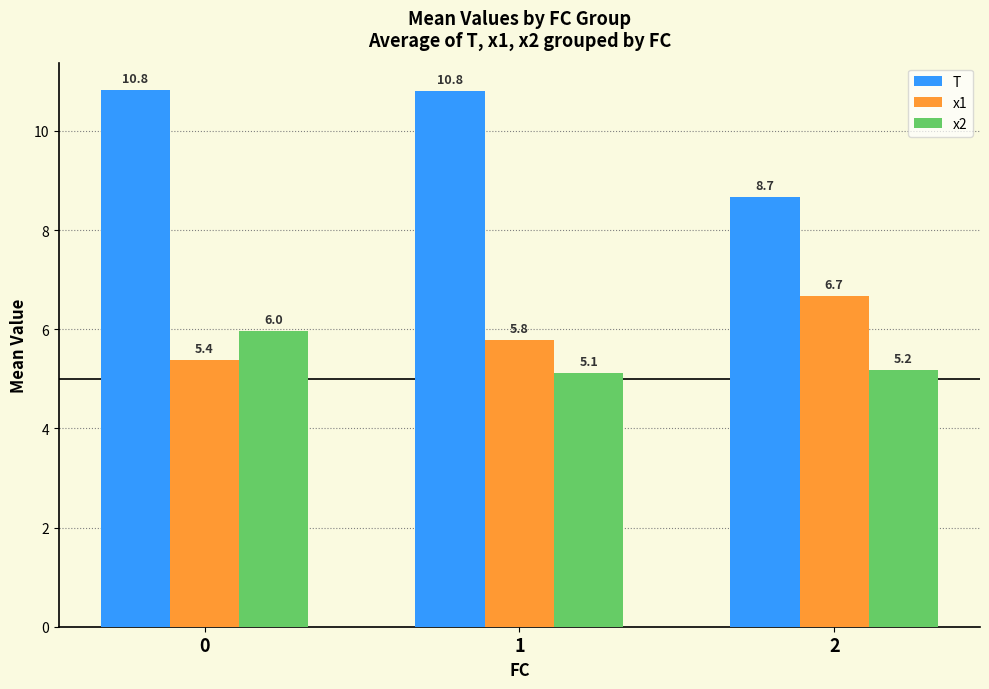

Is it true that x2 equals 9.8 at 0?

False